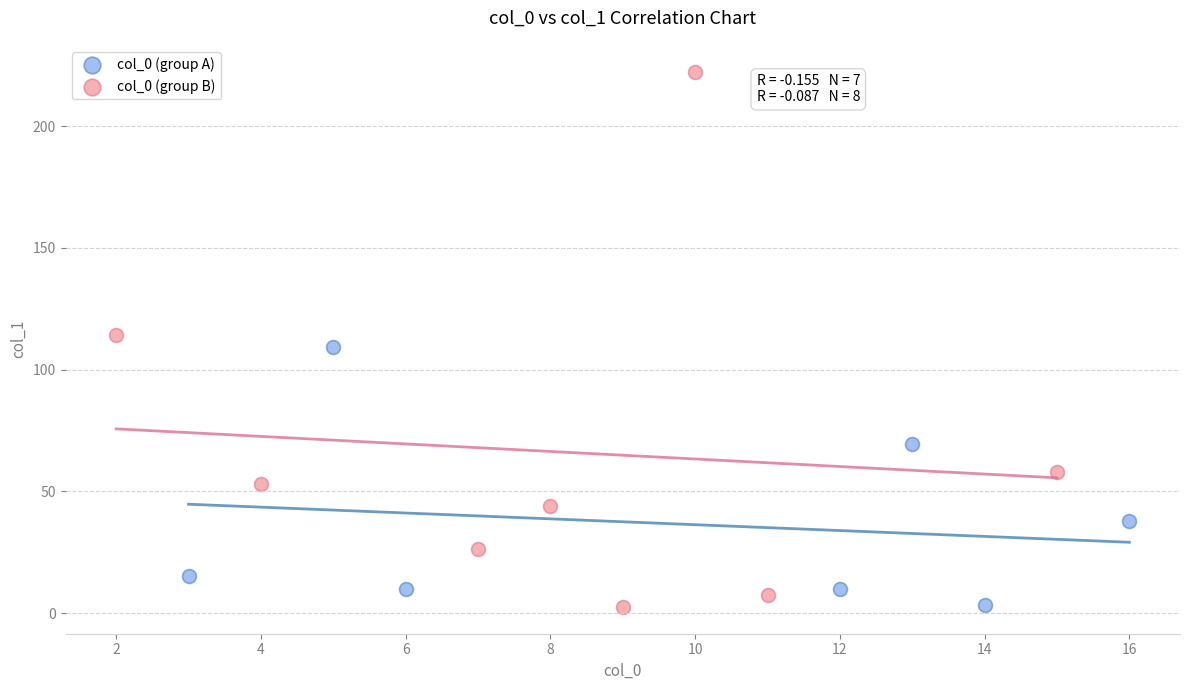

Which series has the largest Y range (max minus min)?

col_0 (group B)